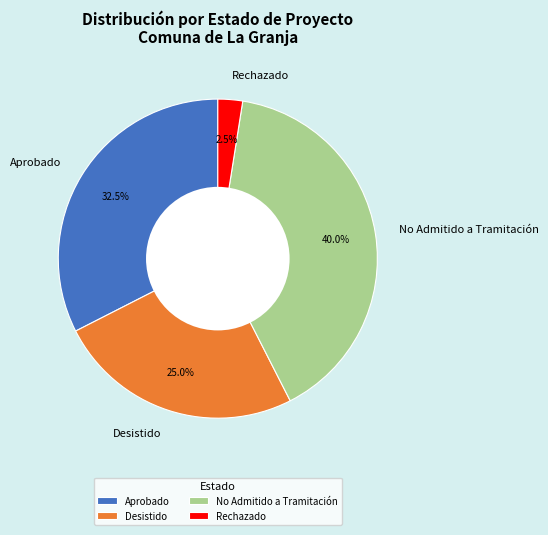

Does Rechazado represent more than half of the total?

No